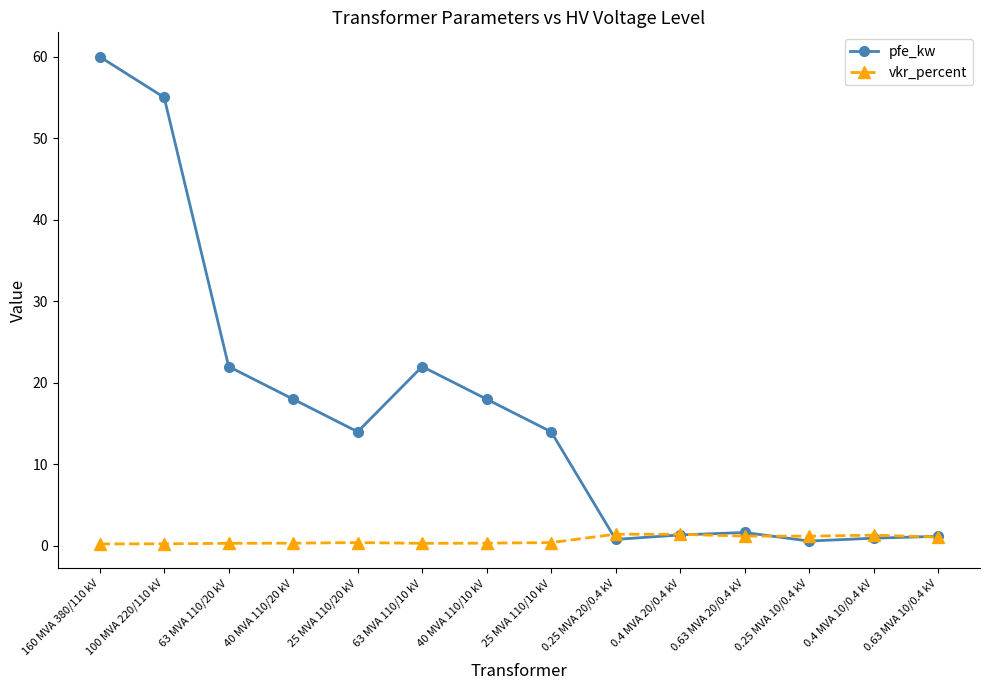

True or false: pfe_kw has a value of 18.0 at 40 MVA 110/10 kV.

True